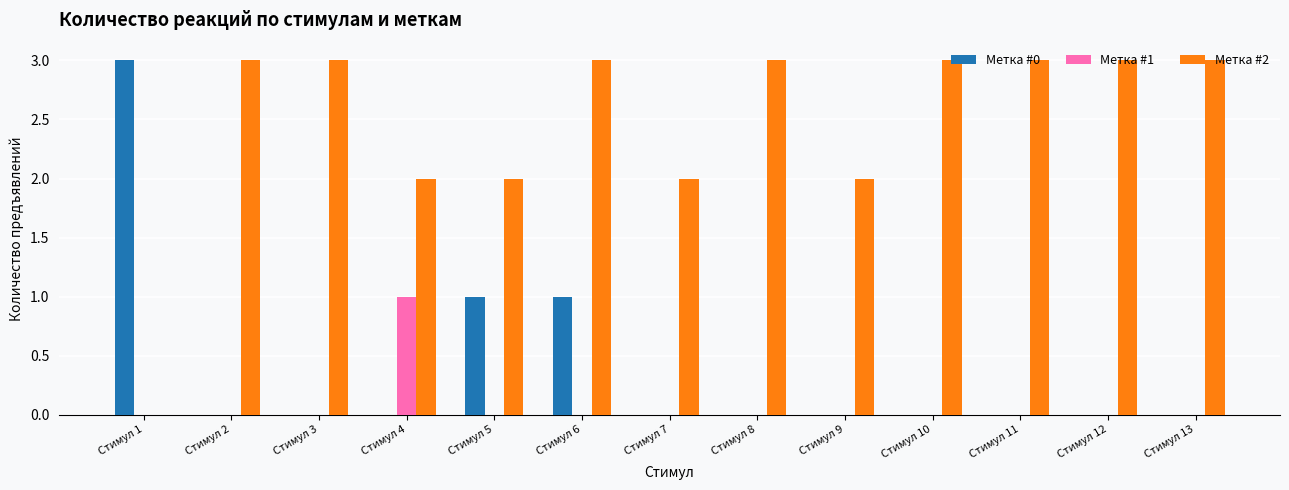

Which series has the largest total across all categories?

Метка #2